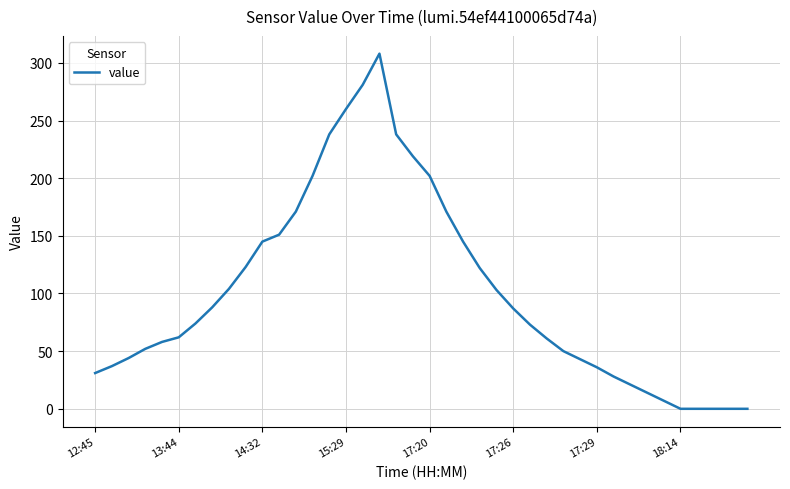

How many lines are shown in the chart?

1